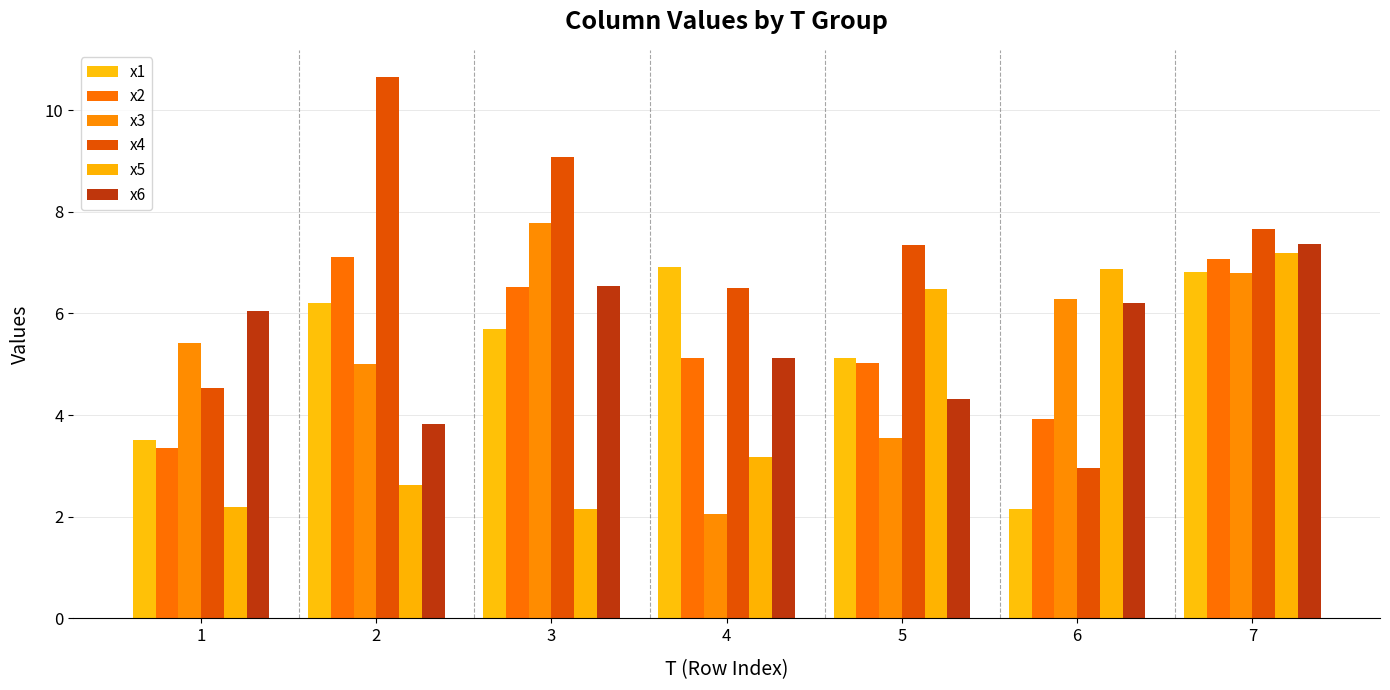

What is the difference between the maximum and minimum values in the x2 series?

3.8